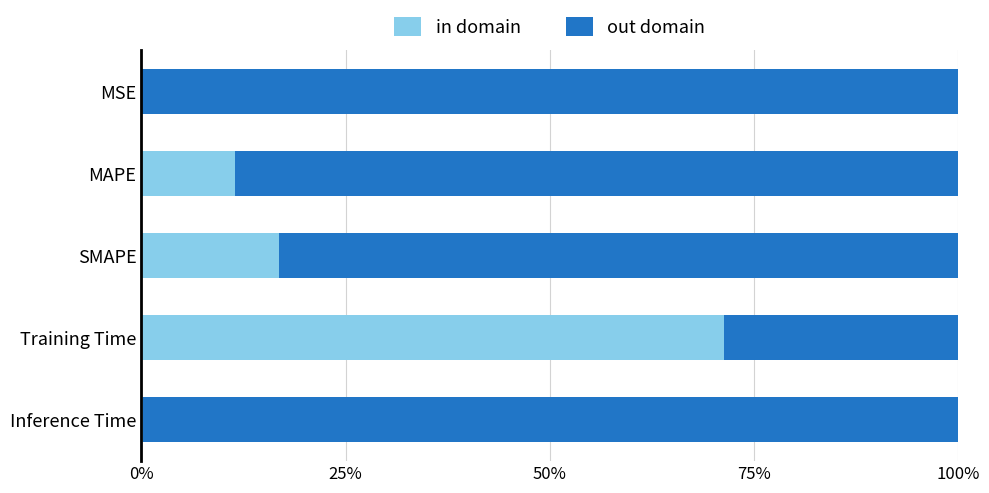

How many distinct data groups are displayed?

2